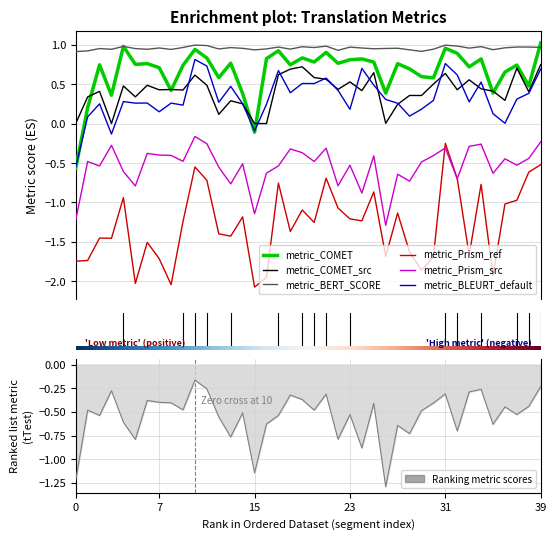

What is the sum of the metric_BLEURT_default values at 1 and 13?

0.6